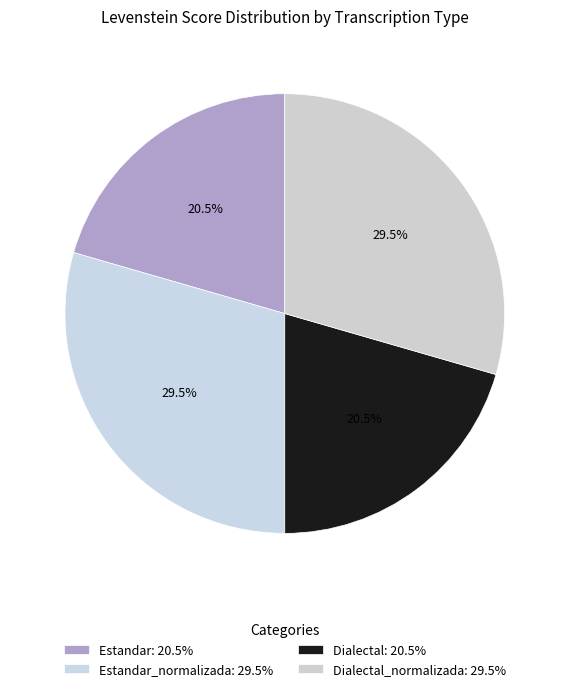

Count the number of slices in the pie.

4